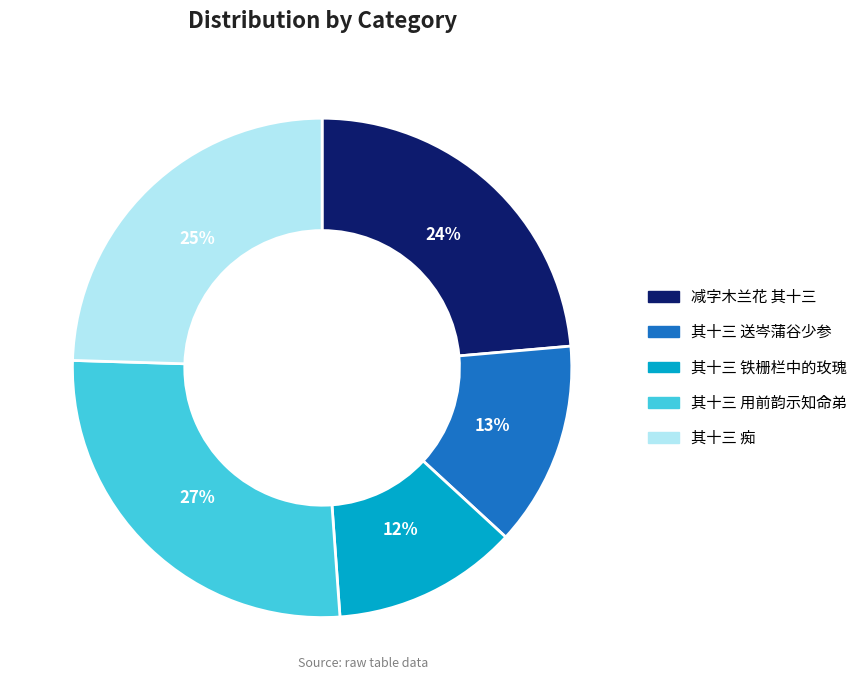

Rank the categories by value from highest to lowest.

其十三 用前韵示知命弟, 其十三 痴, 减字木兰花 其十三, 其十三 送岑蒲谷少参, 其十三 铁栅栏中的玫瑰